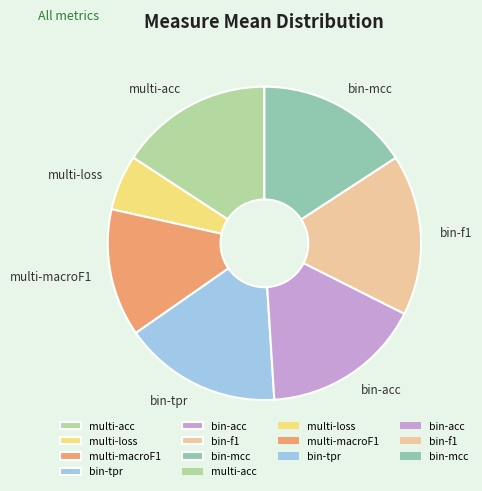

Does any single category account for the majority?

No